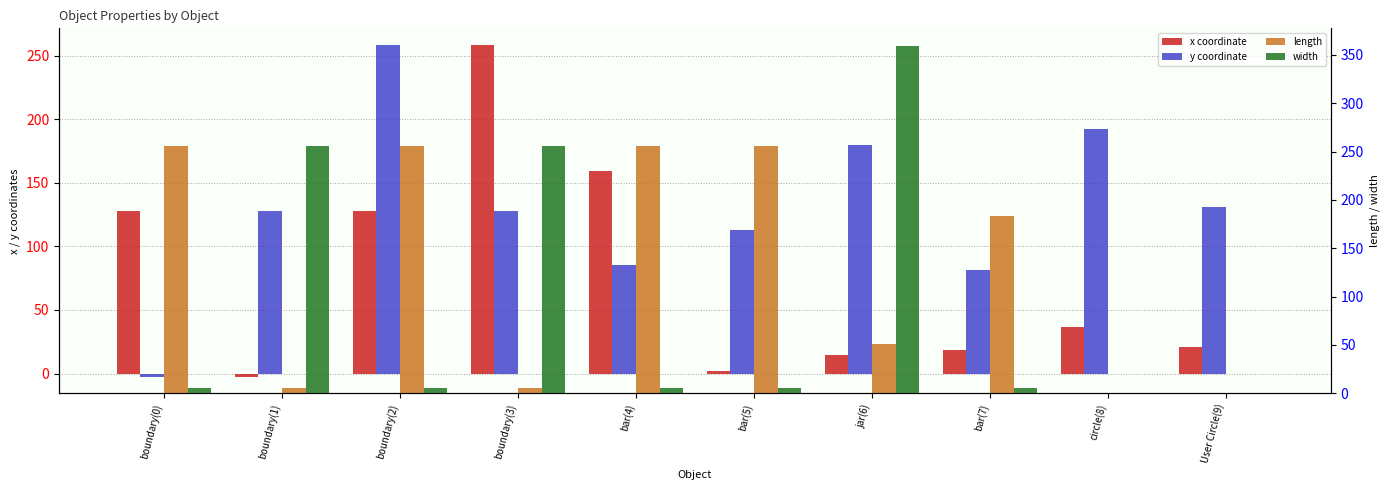

What position from the left is boundary(3)?

4